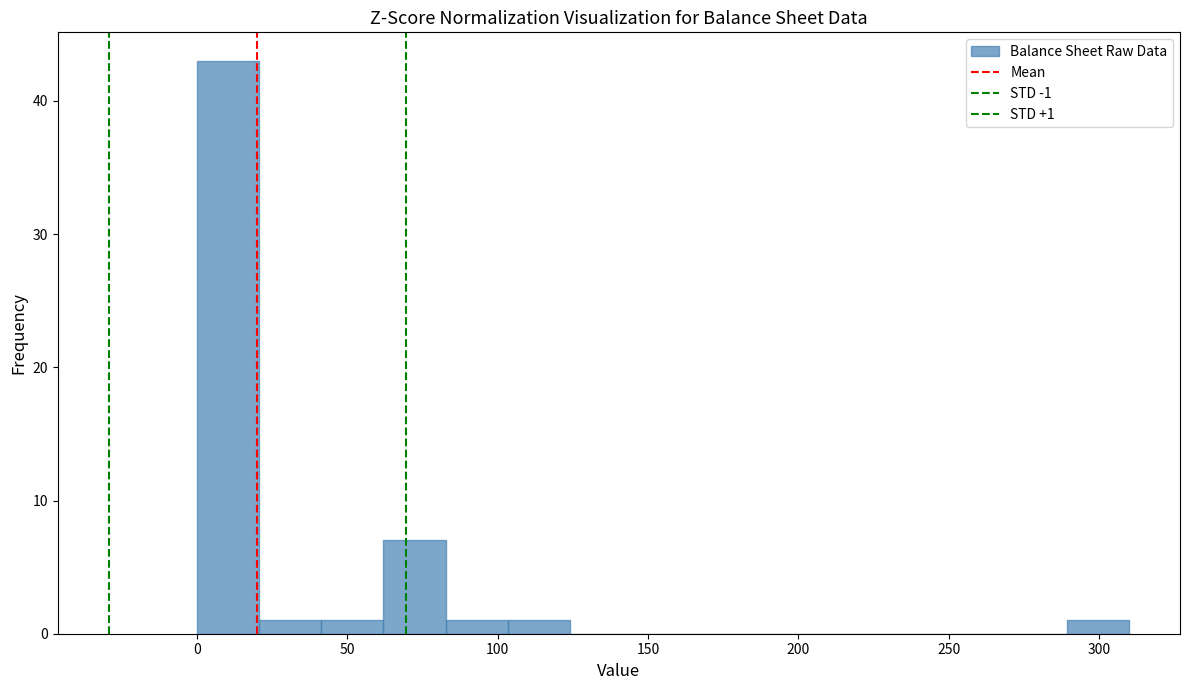

Over which range of the x-axis is the bar tallest?

0 to 20